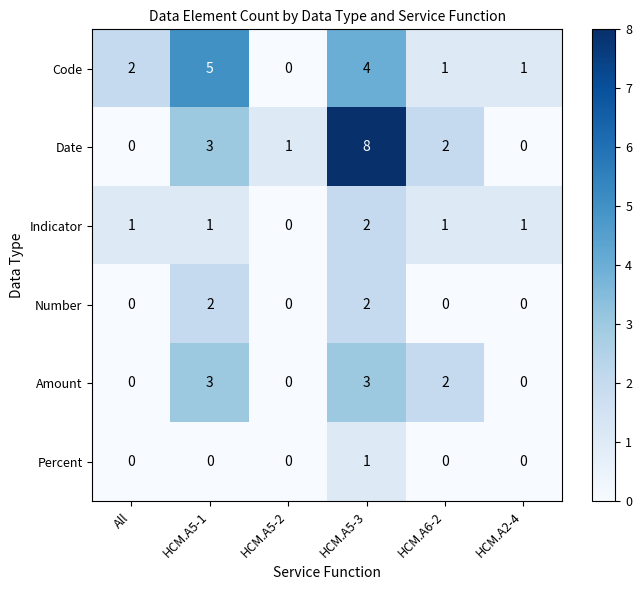

What is the greatest value displayed?

8